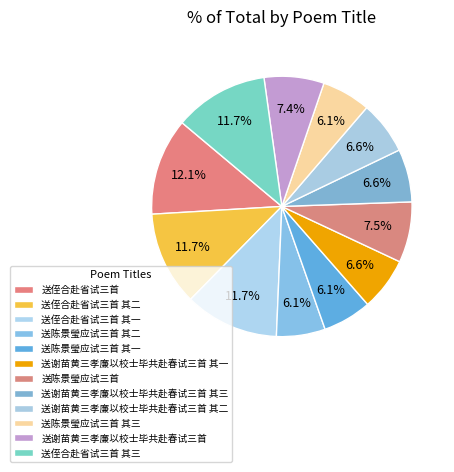

How many segments does this pie chart have?

12